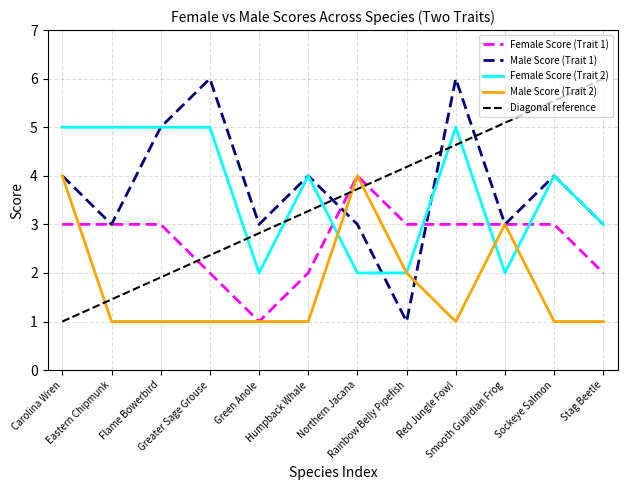

At how many categories does at least one series exceed 5?

2